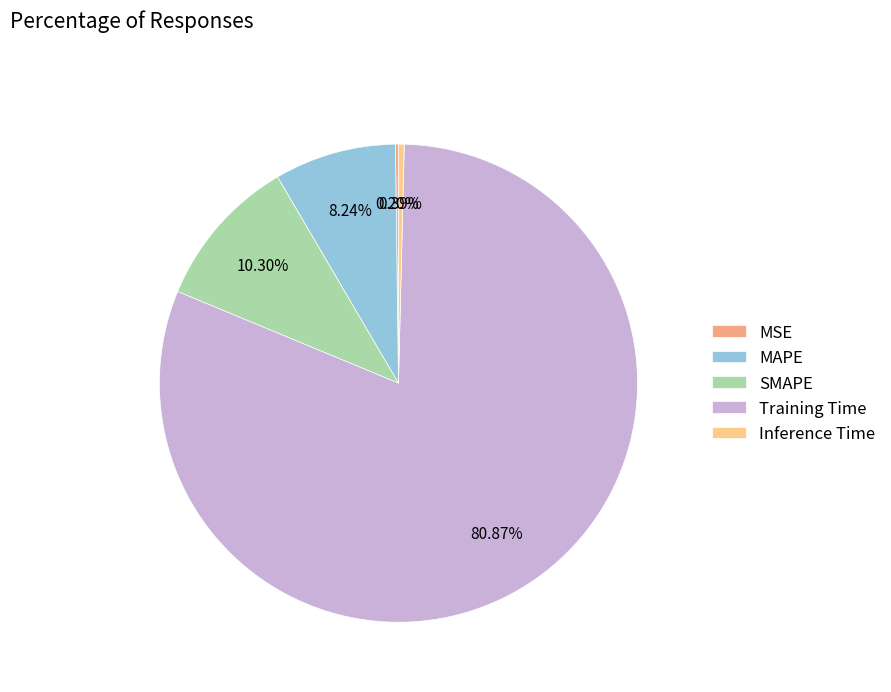

Approximately how many times larger is the value at MAPE compared to Training Time?

0.1